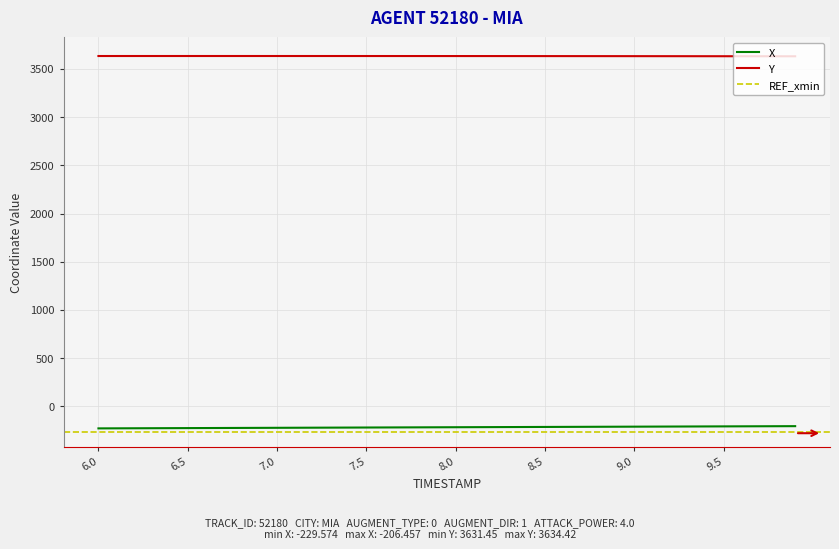

What is the highest value of the Y series?

3634.4